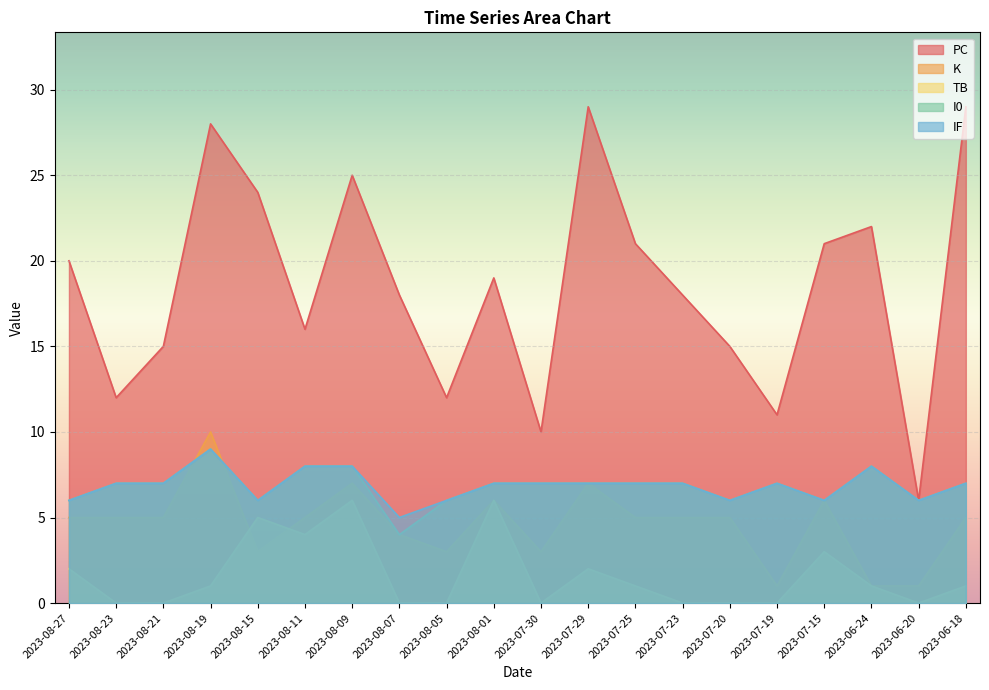

Which category has the lowest value in the IF series?

2023-08-07